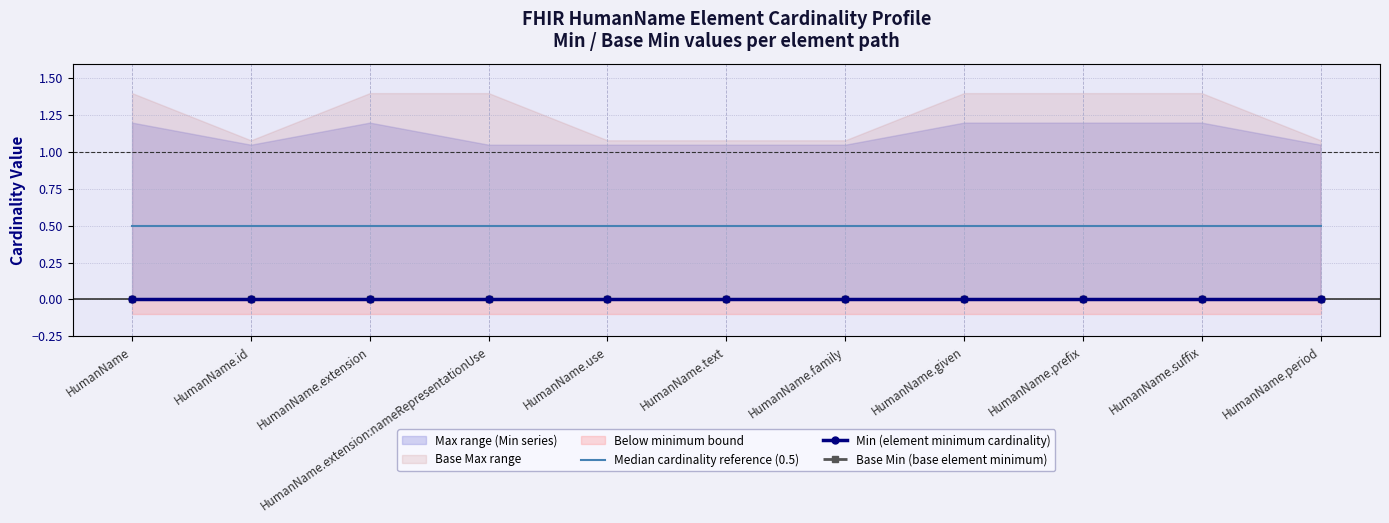

True or false: Min (element minimum cardinality) and Base Min (base element minimum) cross at least once.

False